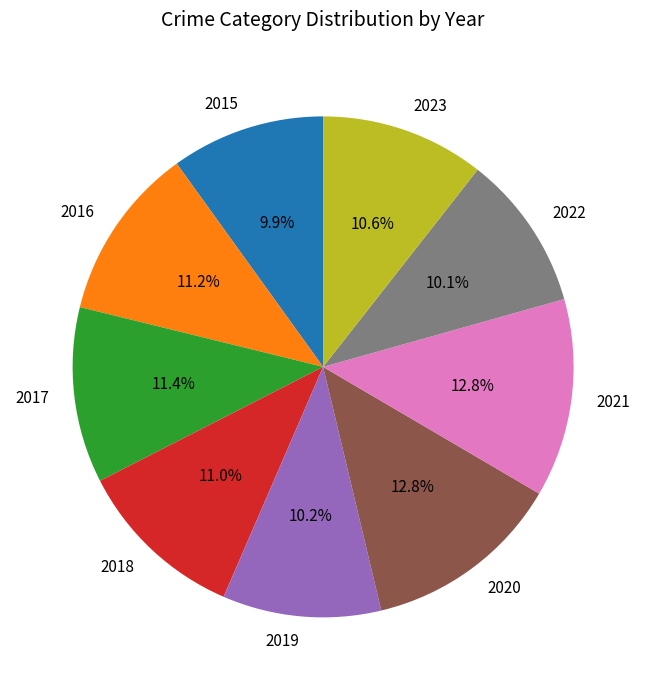

Does 2022 represent more than half of the total?

No